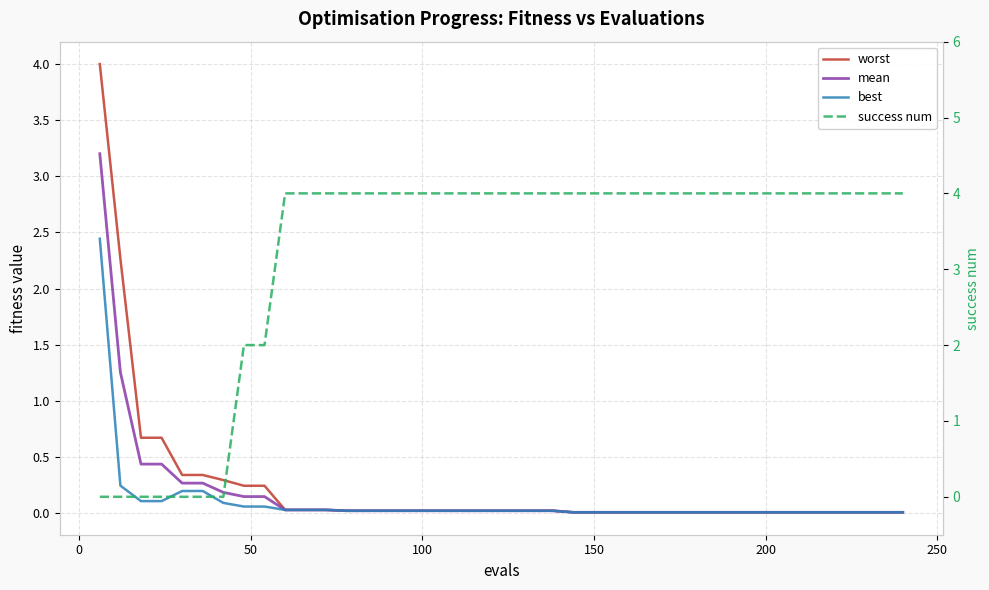

What is the maximum value for success num?

4.0